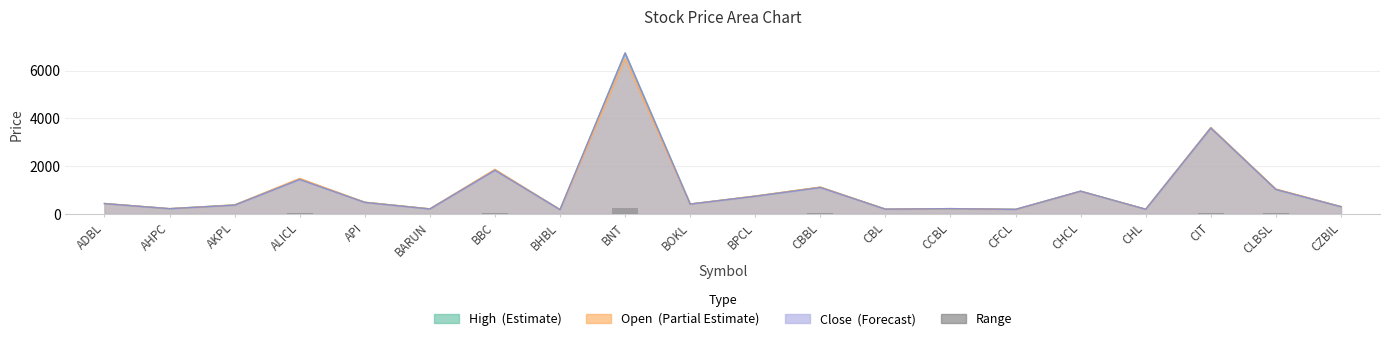

At which category does the chart reach its peak across all series?

BNT